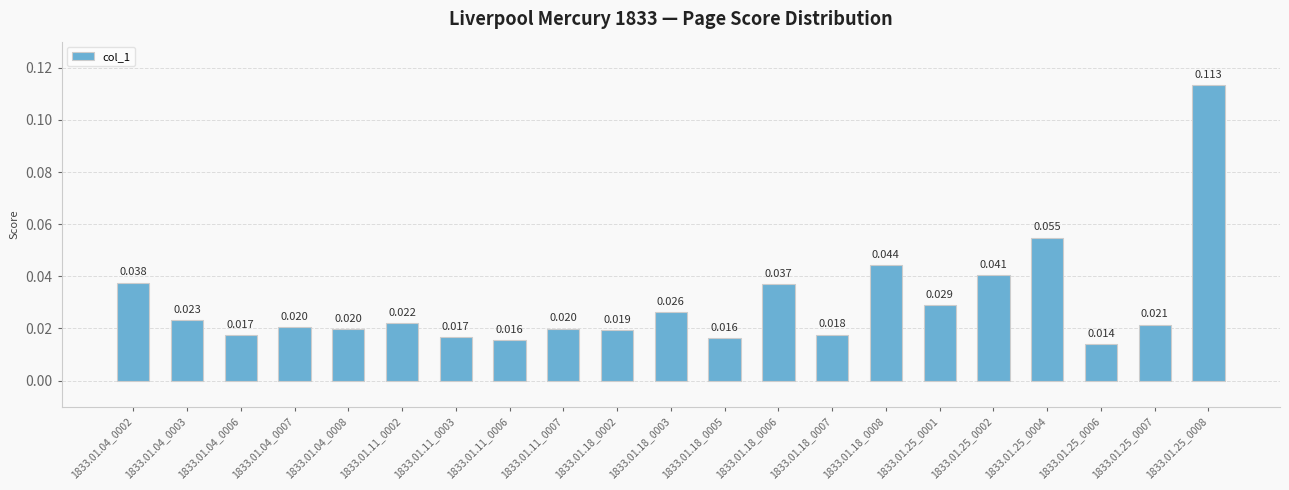

What position from the left is 1833.01.25_0004?

18